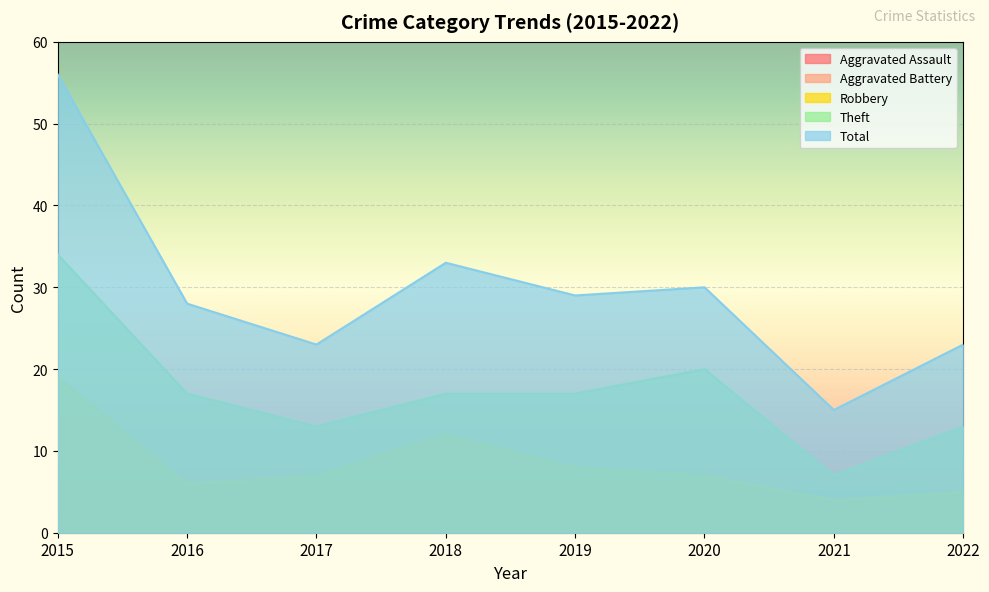

What is the greatest value displayed?

56